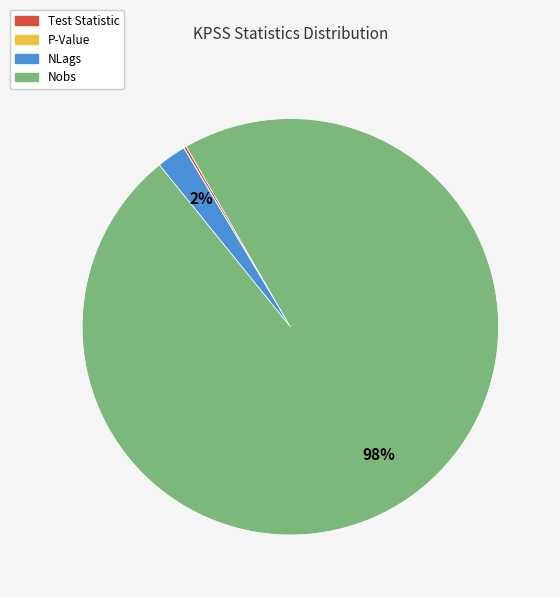

Which has a higher value, Nobs or NLags?

Nobs